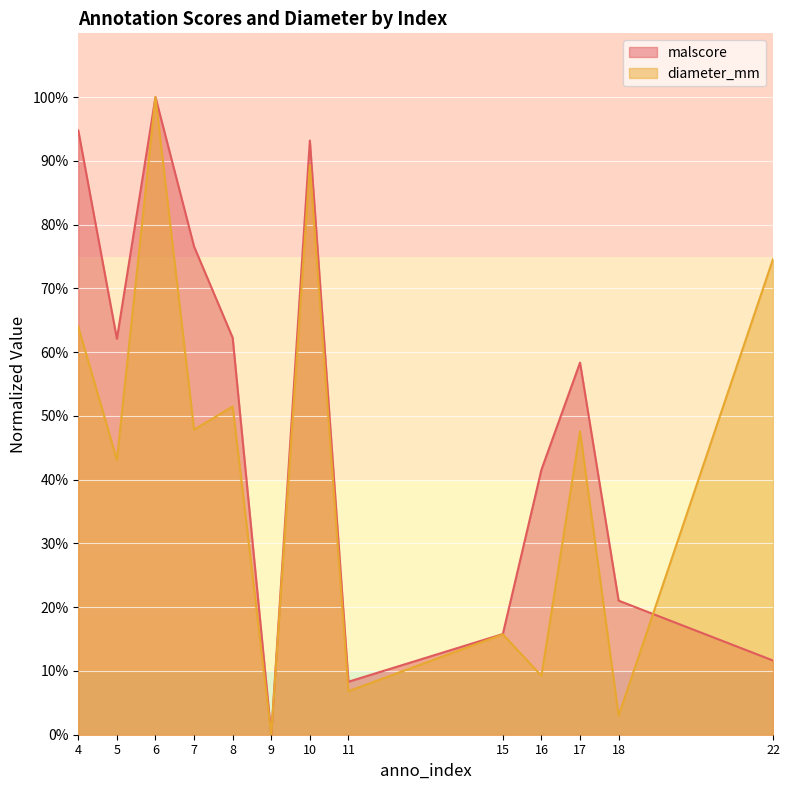

Between 6 and 18, which series saw the biggest shift?

diameter_mm